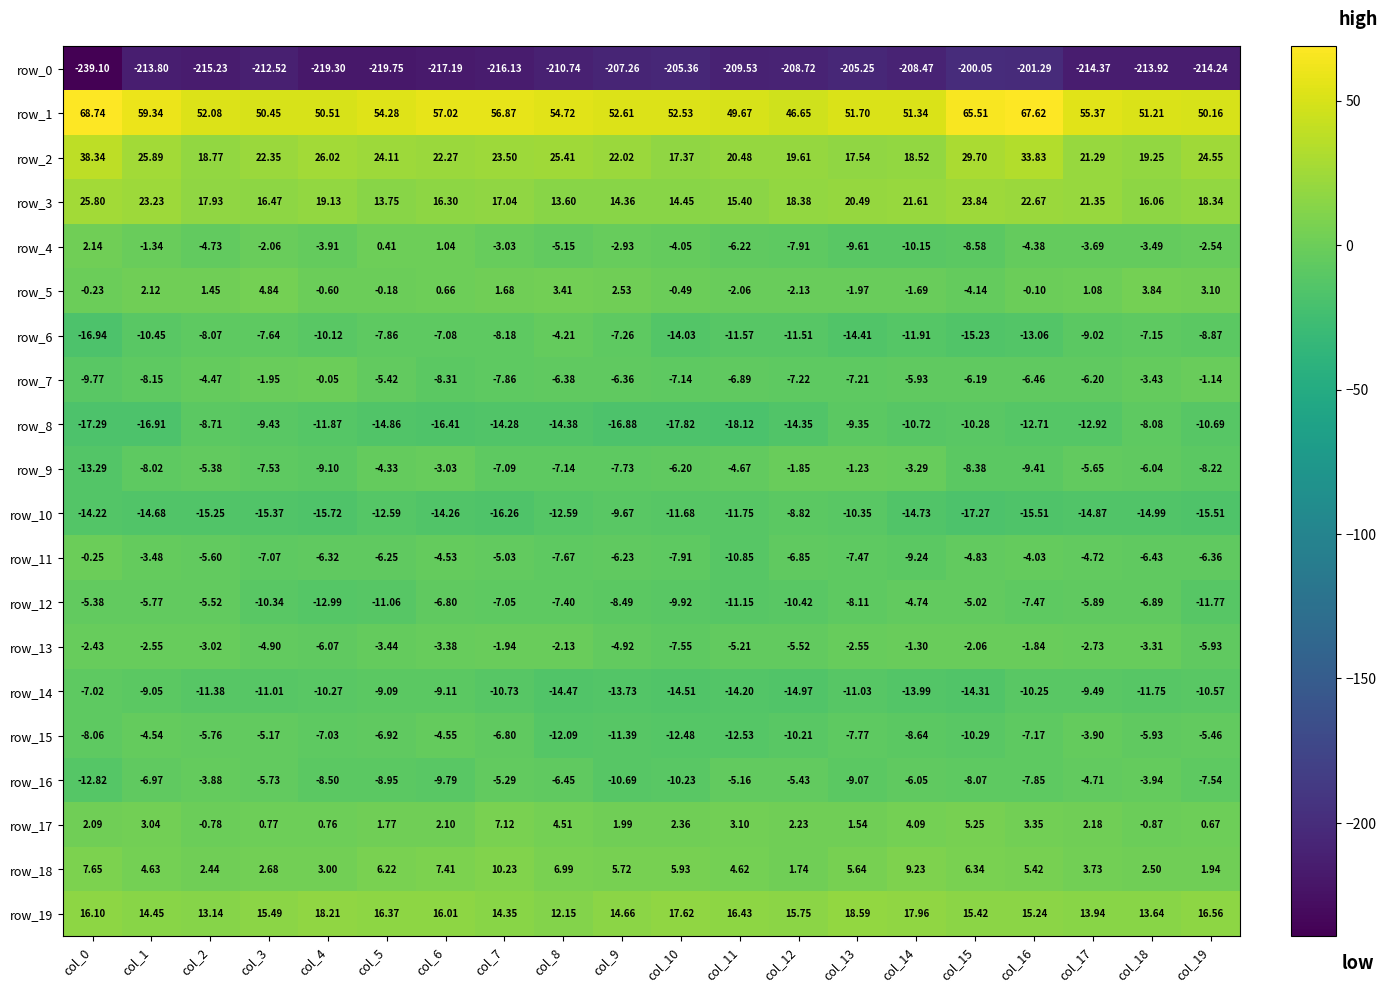

The value of row_6 at col_17 is -9.0. True or false?

True